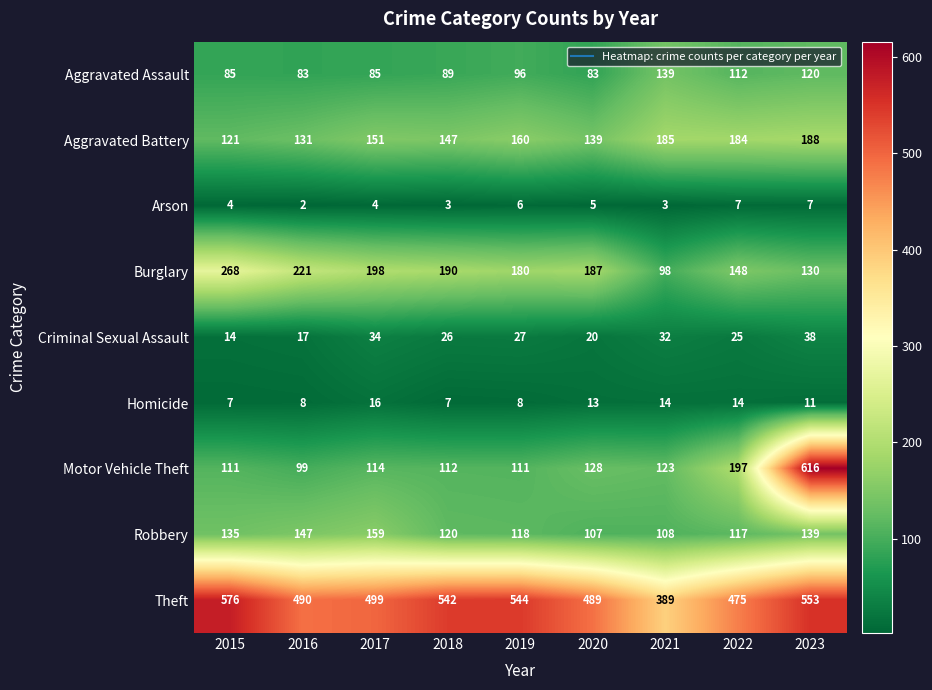

What is the difference between the maximum and minimum values in the Criminal Sexual Assault series?

24